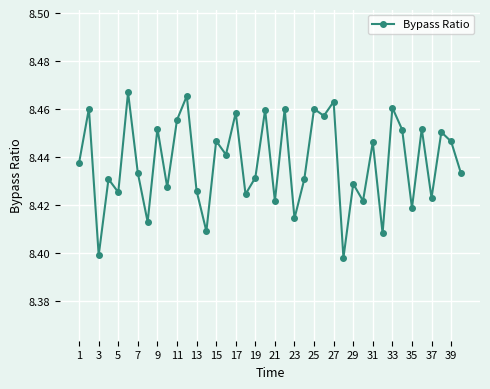

Count the values in the range 8 to 9.

40